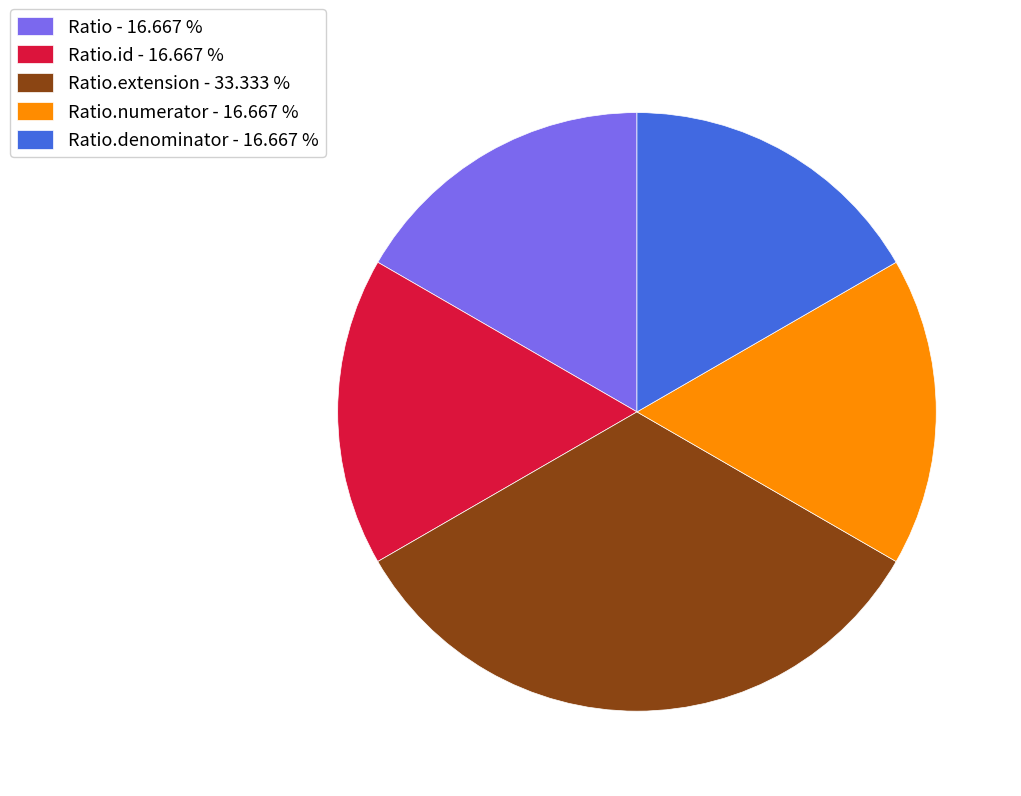

Is the sum of Ratio.id - 16.667 % and Ratio.denominator - 16.667 % greater than half?

No